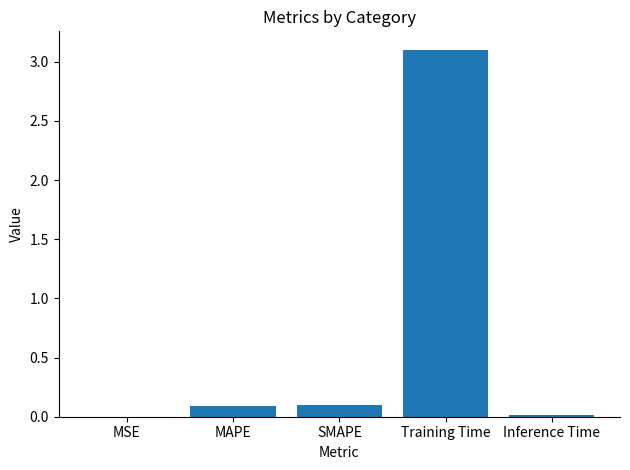

True or false: the data shows 0.1 at SMAPE.

True